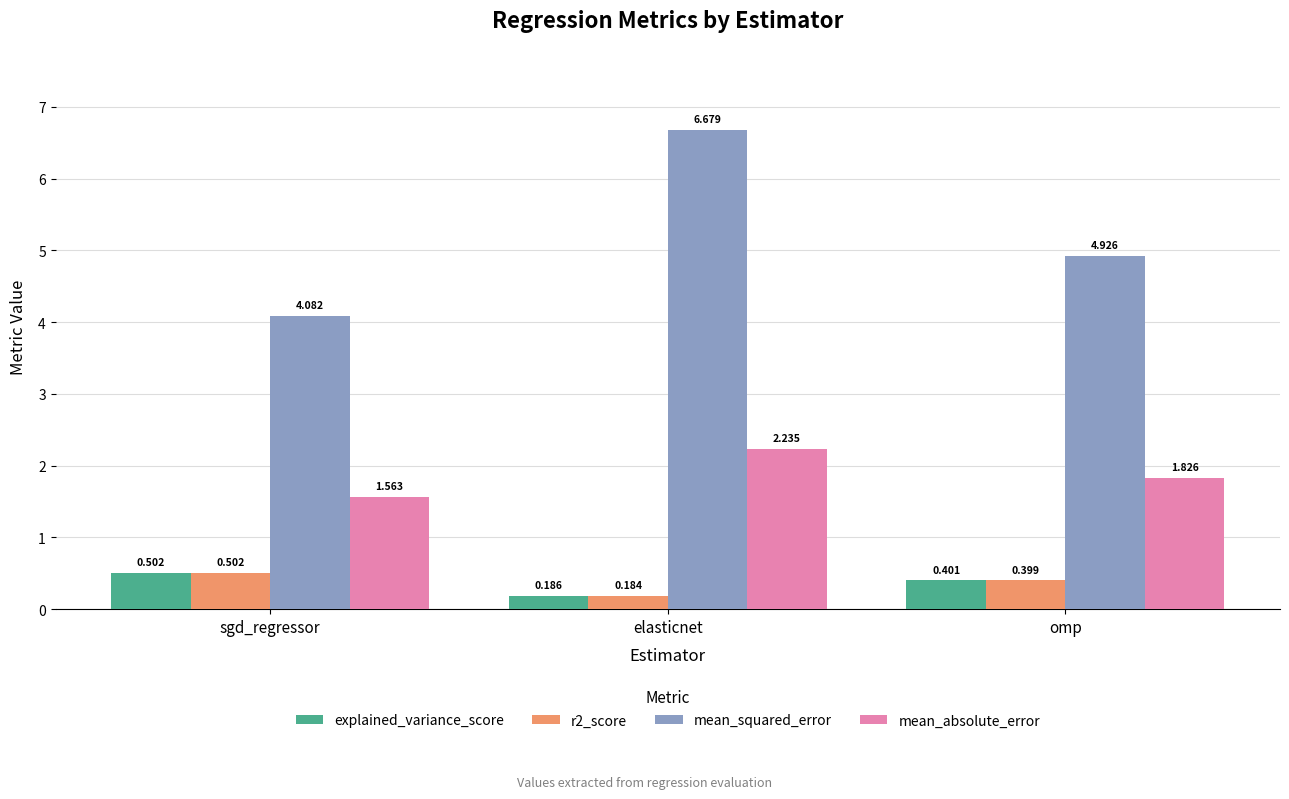

Which series changed the most between sgd_regressor and omp?

mean_squared_error